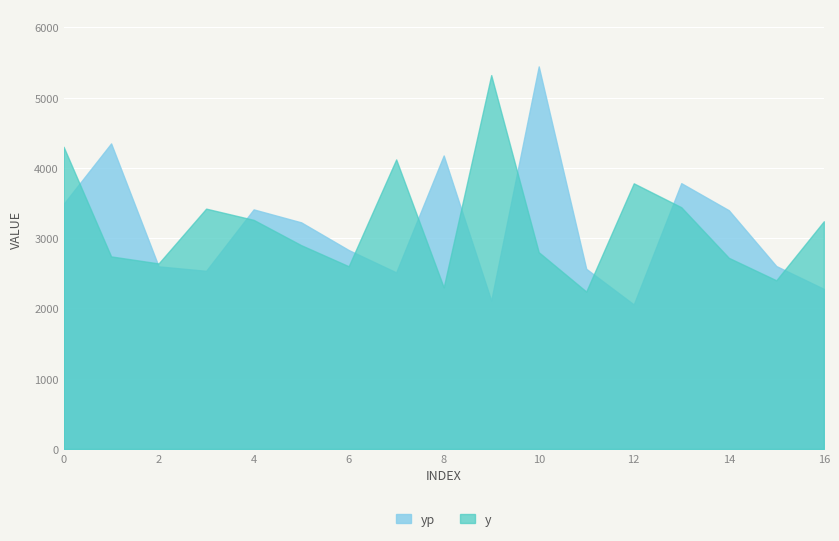

What is the difference between the y values at 10 and 11?

560.0